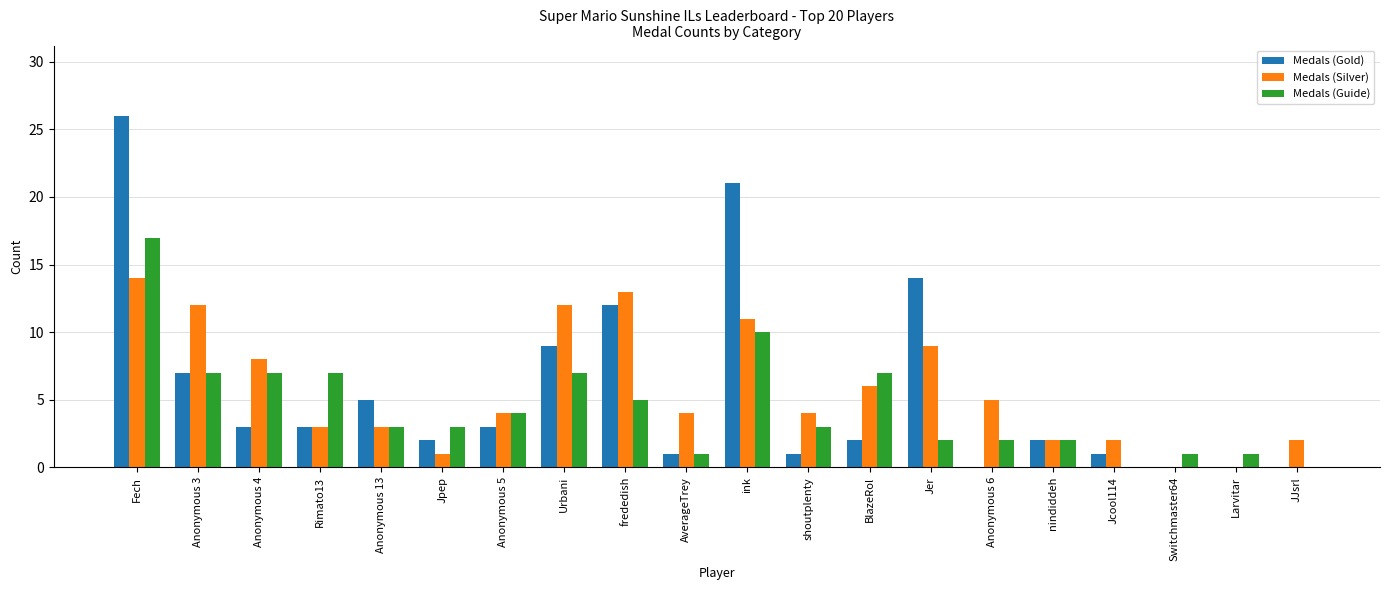

What is the maximum value for Medals (Silver)?

14